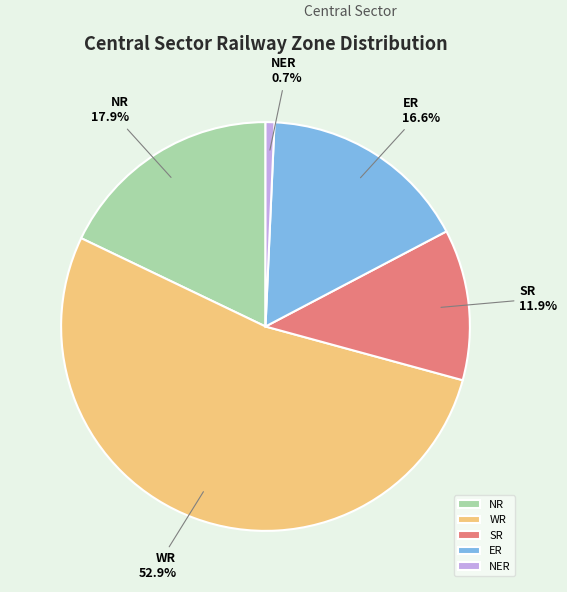

How many slices are in this pie chart?

5